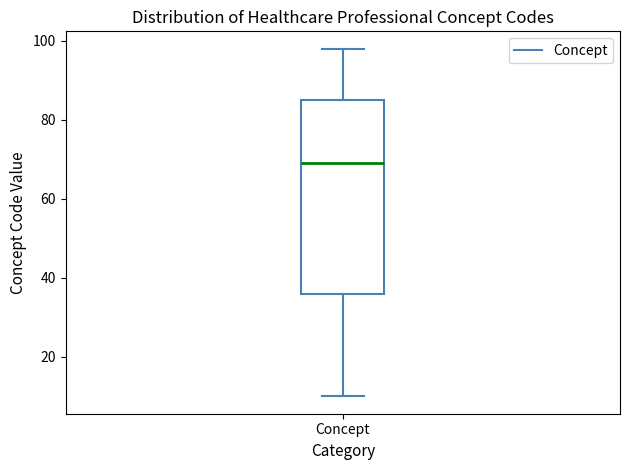

Where does the lower whisker of the box for Concept end on the y-axis? The values are not printed on the chart, so give them approximately, as read against the axis.

10